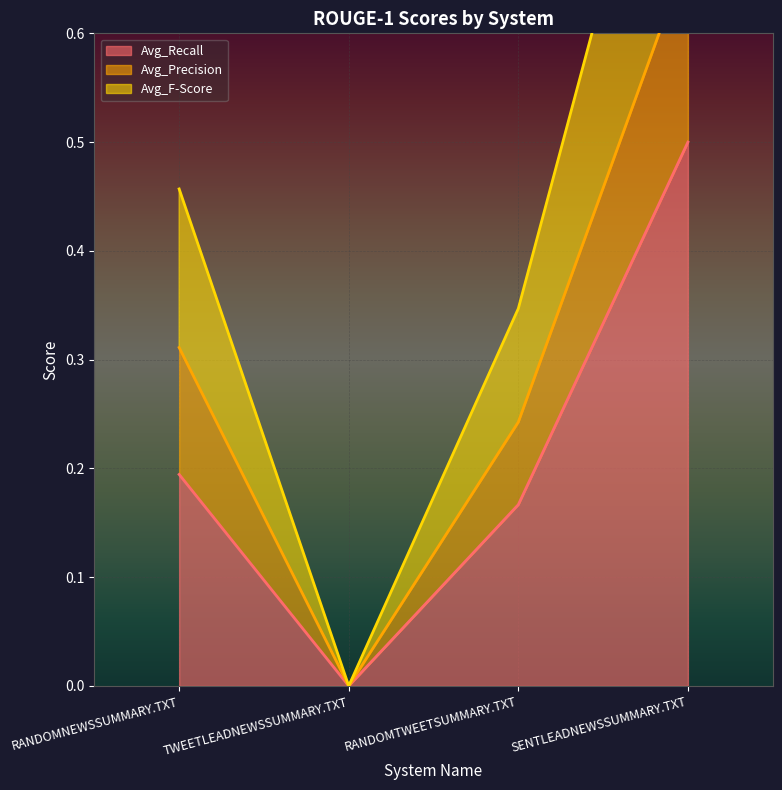

At how many categories does at least one series exceed 0?

3